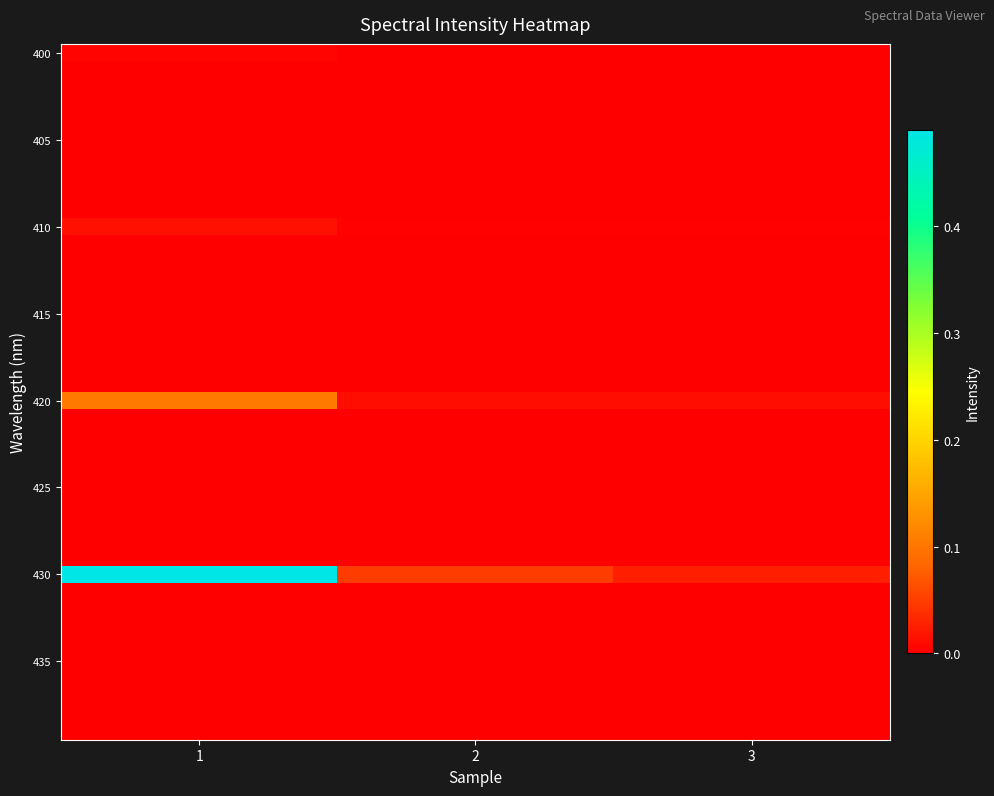

How many data points does each series have?

3